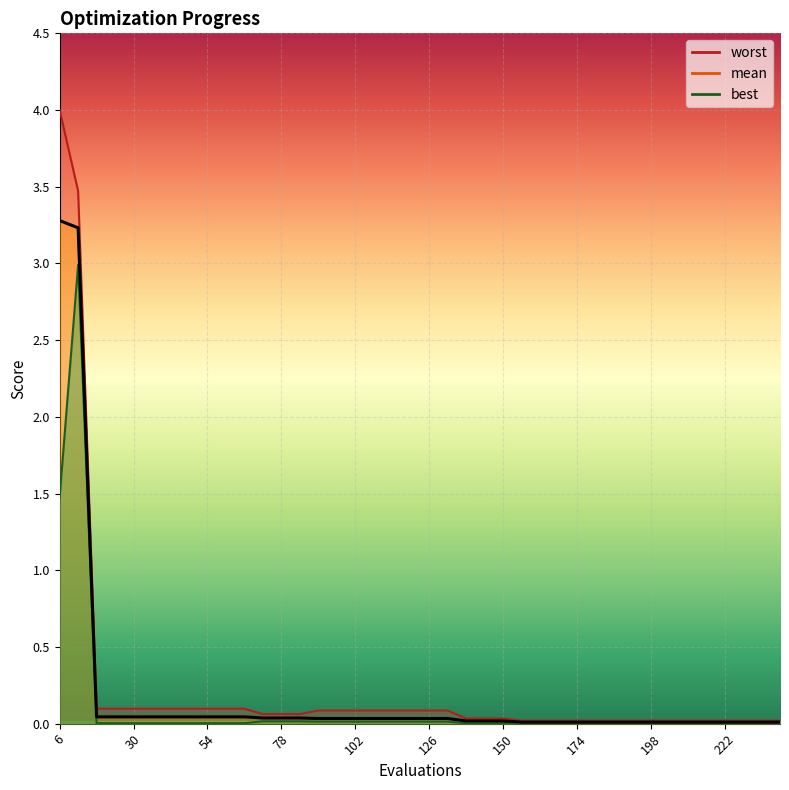

What is the average value of the worst series?

0.2